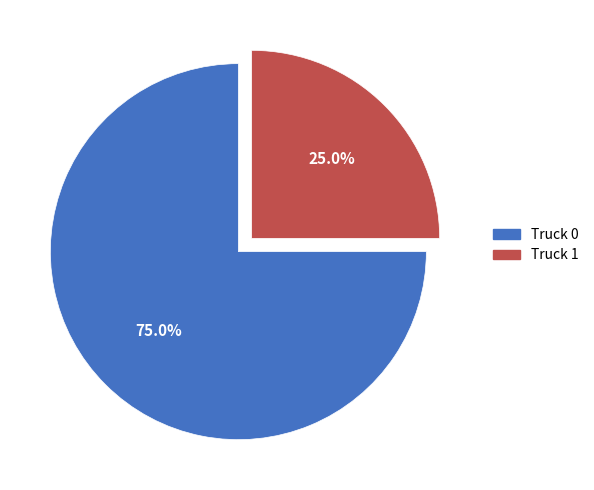

Is the sum of Truck 0 and Truck 1 greater than half?

Yes